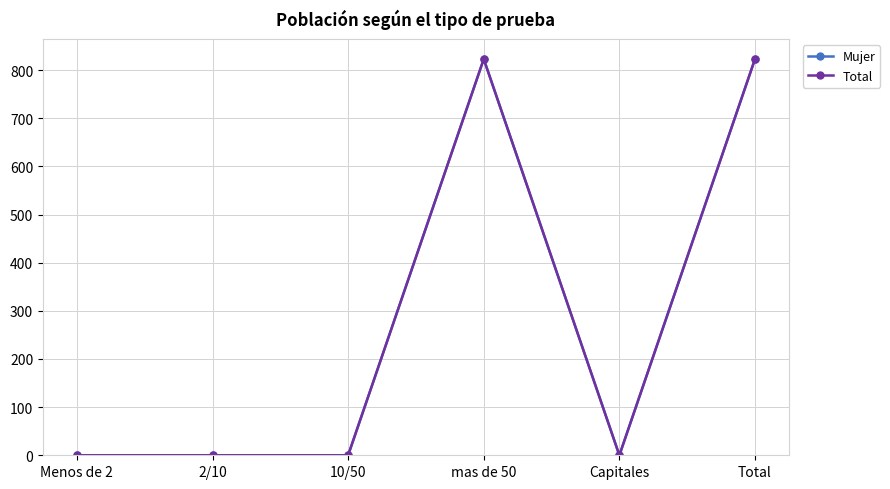

Rank the series by their maximum value, from lowest to highest.

Mujer, Total